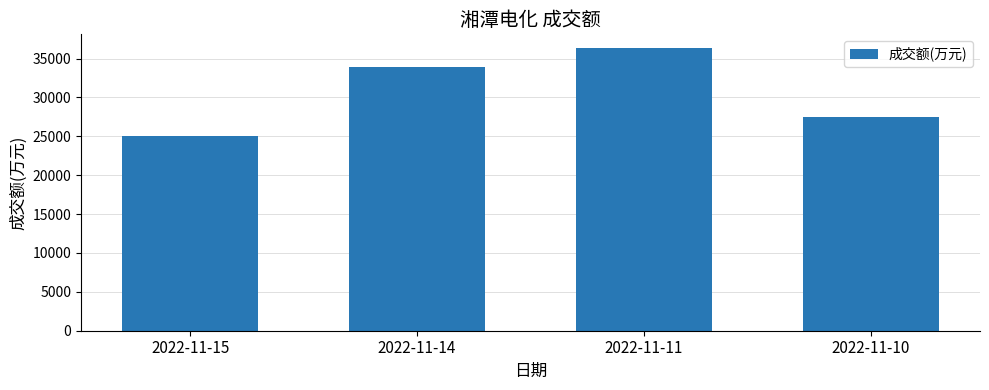

Which category has the highest value across all series?

2022-11-11